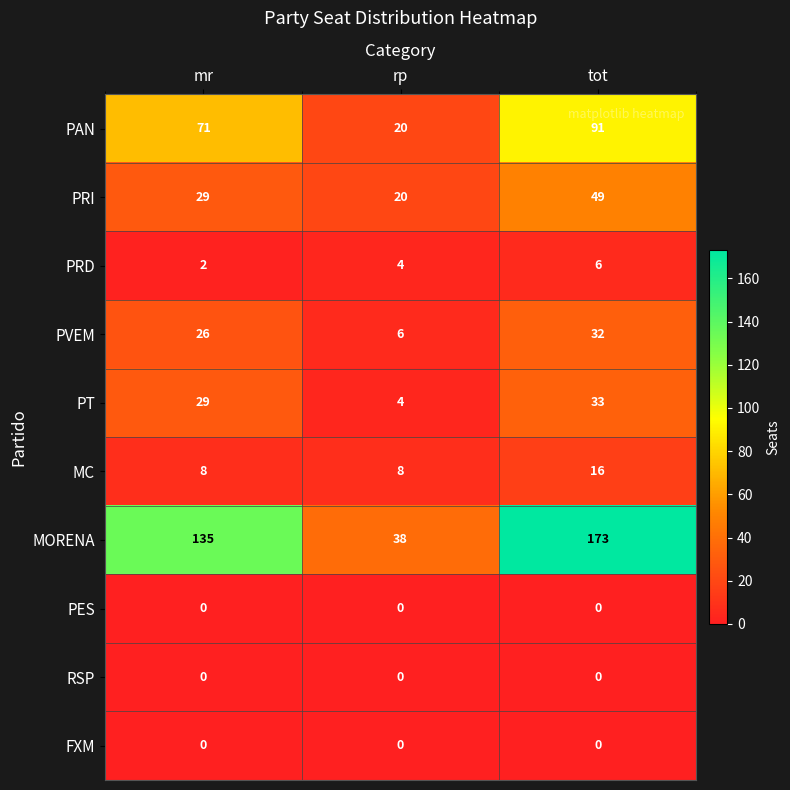

Read the PRD value at tot.

6